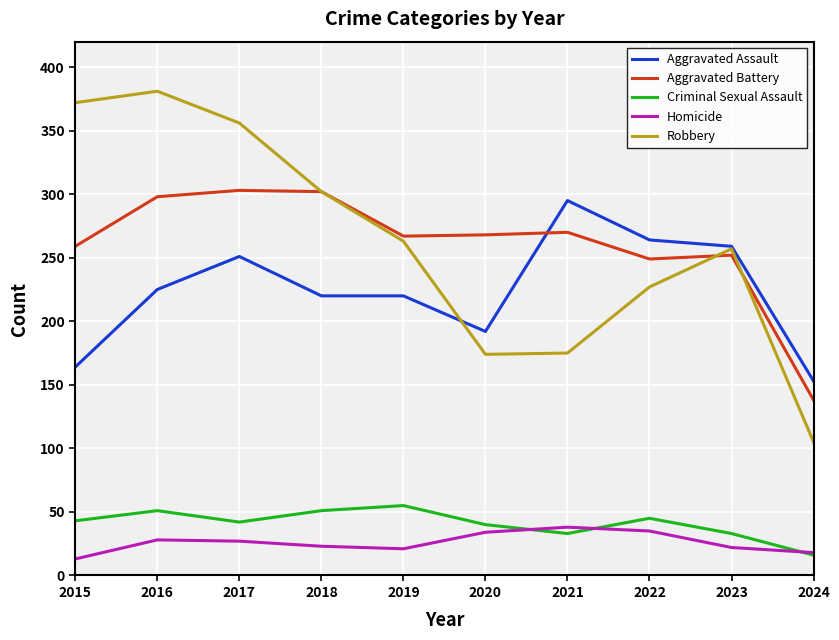

What is the difference between the Homicide values at 2017 and 2020?

7